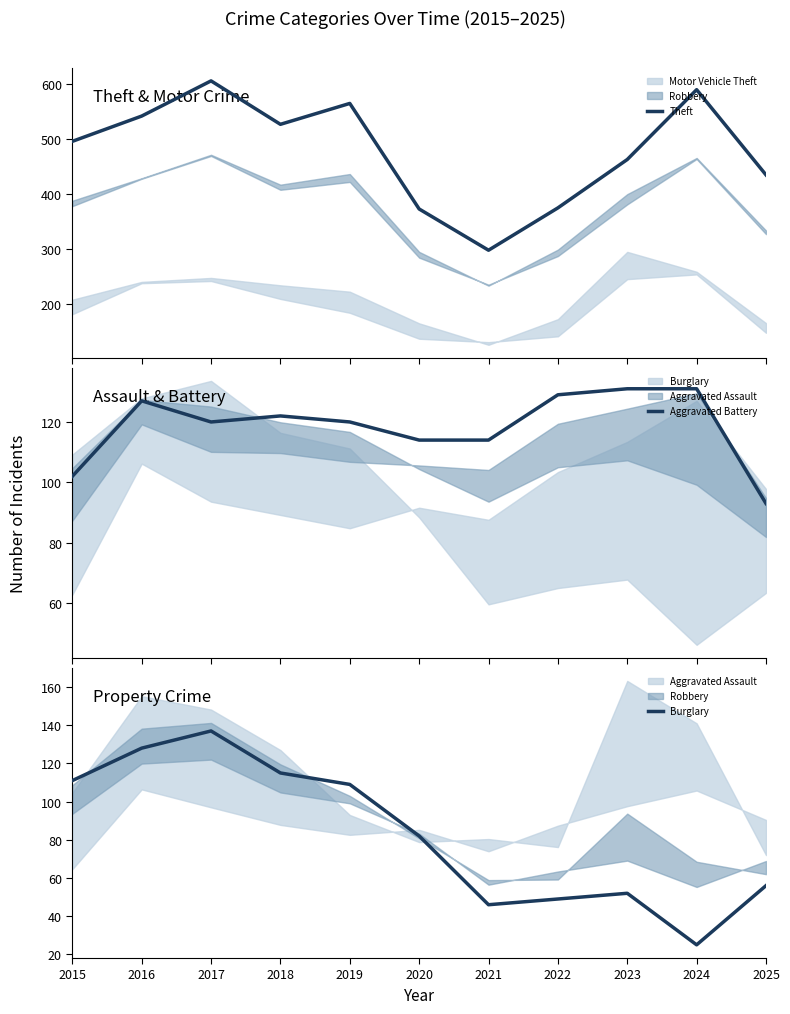

What is the sum of the Burglary values at 2018 and 2023?

167